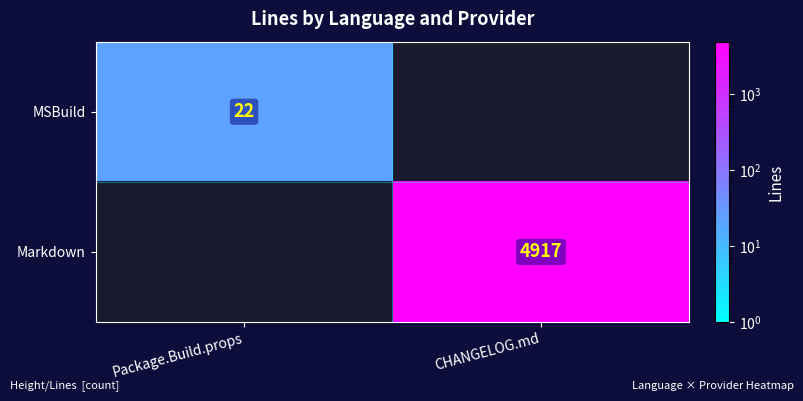

What is the smallest value displayed?

22.0